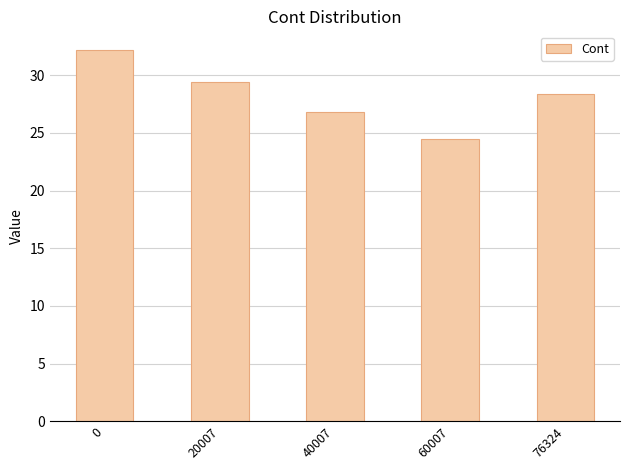

The value at 76324 is 28.4. True or false?

True